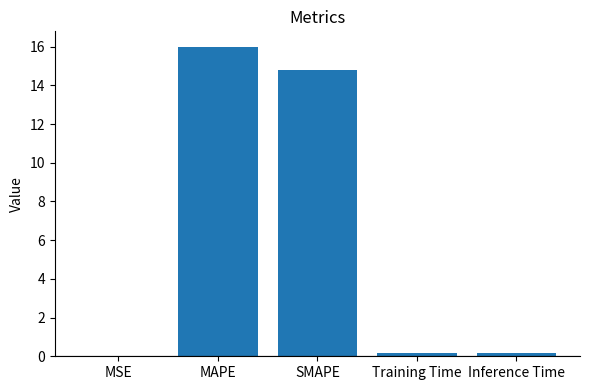

At which category does the chart reach its peak across all series?

MAPE